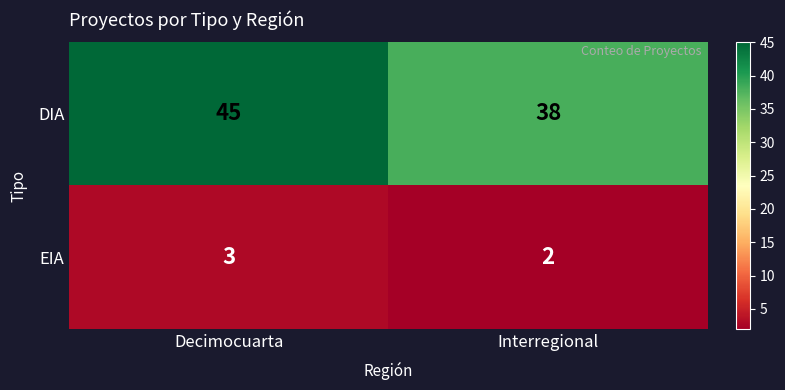

List the series in order of their peak value, lowest first.

EIA, DIA